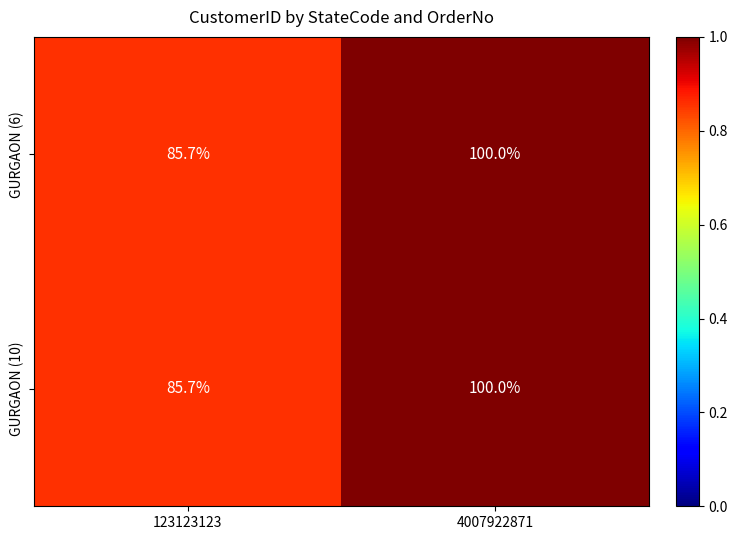

At which category is the sum across all series the highest?

4007922871